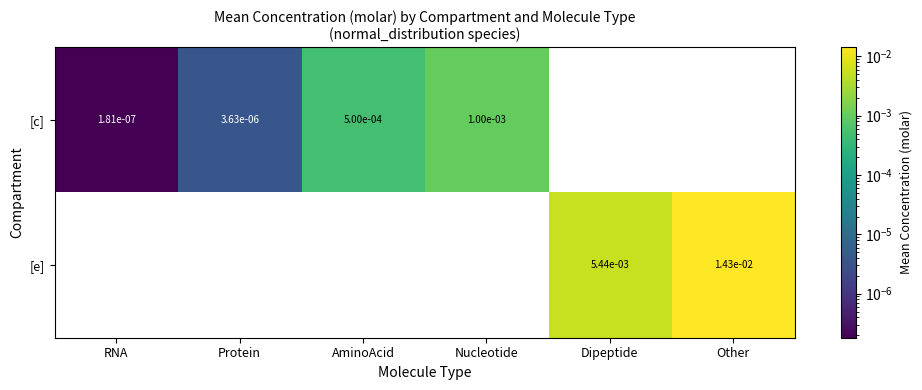

Is the value of [e] at Dipeptide greater than the value of [c] at RNA?

Yes